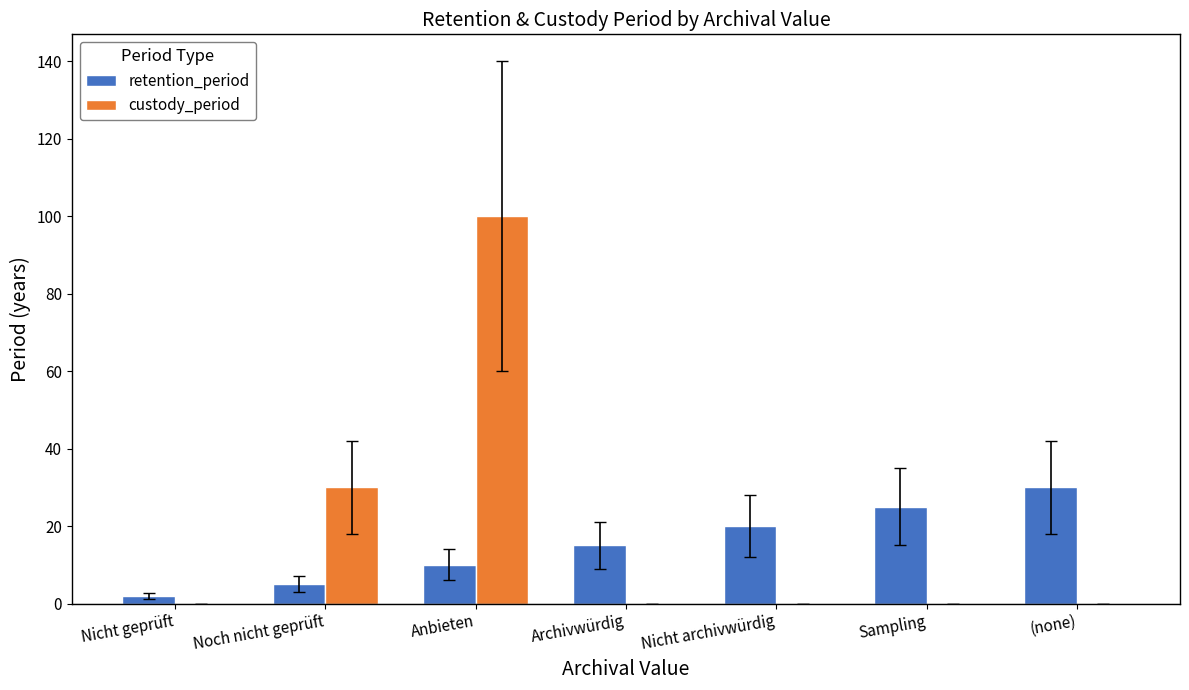

How many custody_period values are between 0 and 30?

6